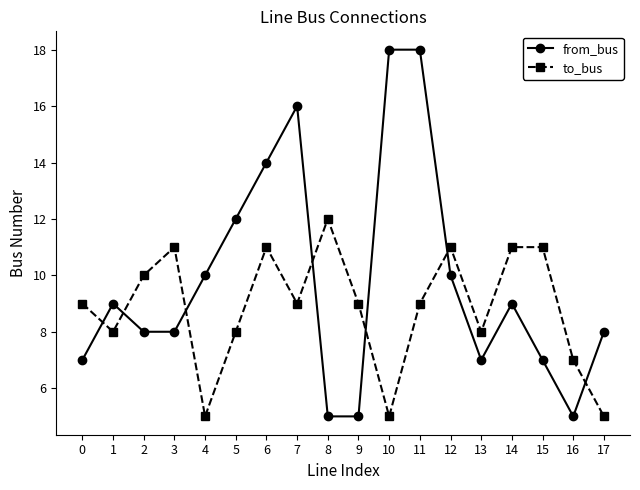

Reading left to right, what are all the values shown in this chart?

from_bus: 0=7	1=9	2=8	3=8	4=10	5=12	6=14	7=16	8=5	9=5	10=18	11=18	12=10	13=7	14=9	15=7	16=5	17=8
to_bus: 0=9	1=8	2=10	3=11	4=5	5=8	6=11	7=9	8=12	9=9	10=5	11=9	12=11	13=8	14=11	15=11	16=7	17=5